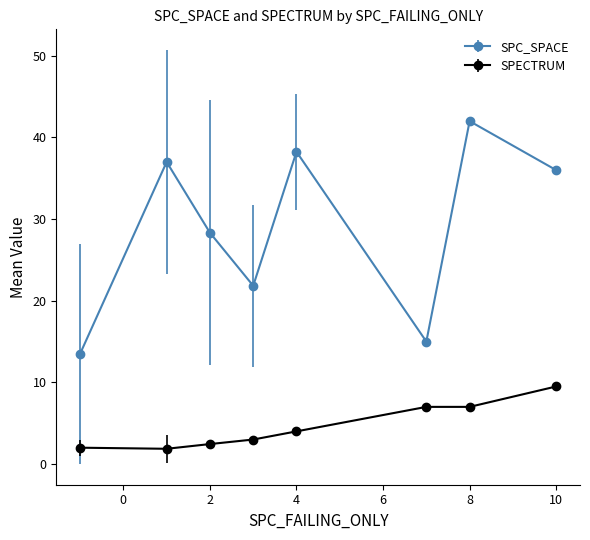

How many series are shown in this chart?

2